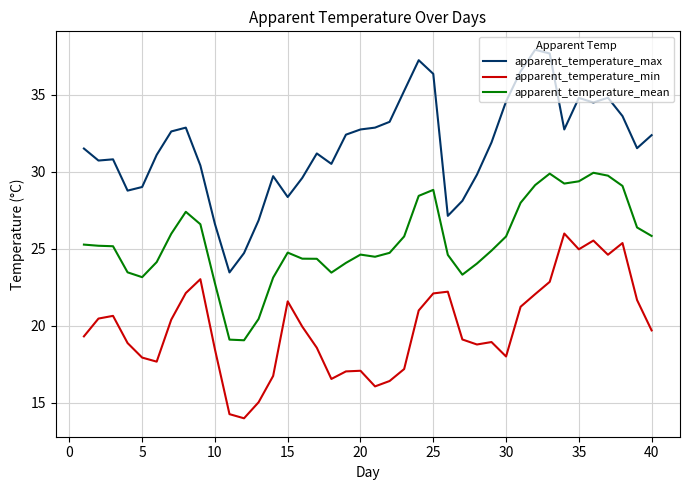

True or false: apparent_temperature_min and apparent_temperature_mean intersect in this chart.

False